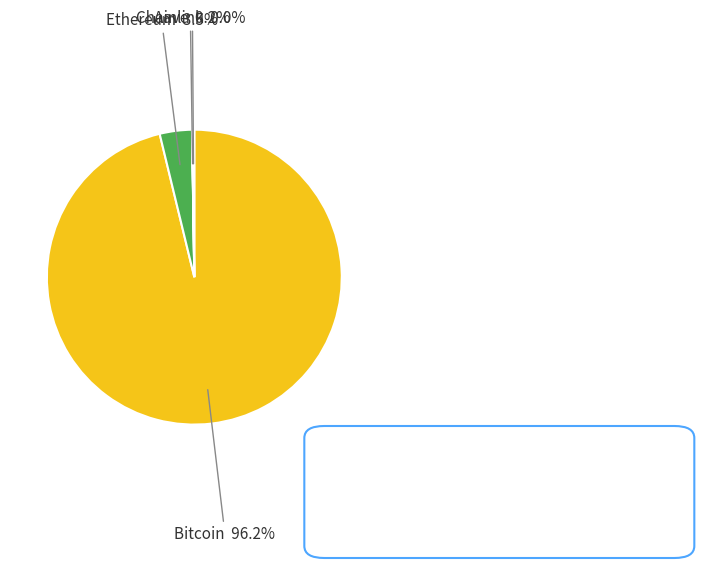

Is there a majority slice in this chart?

Yes